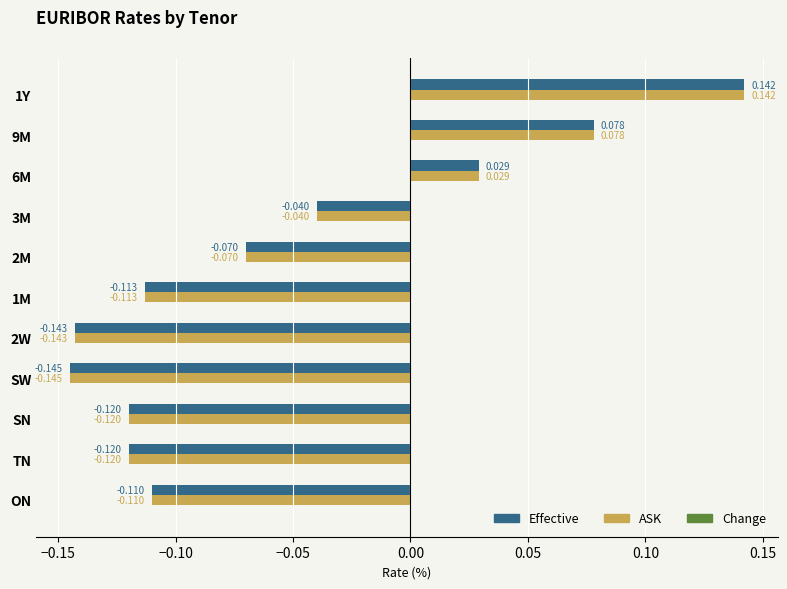

Which series has the widest spread of values?

Effective